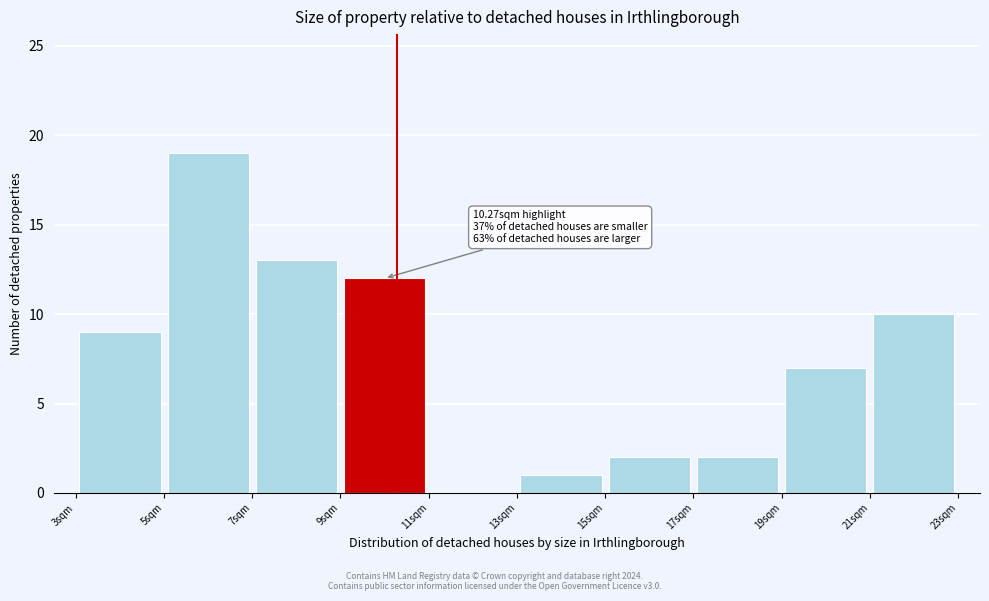

Over which range of the x-axis is the bar tallest?

5 to 7